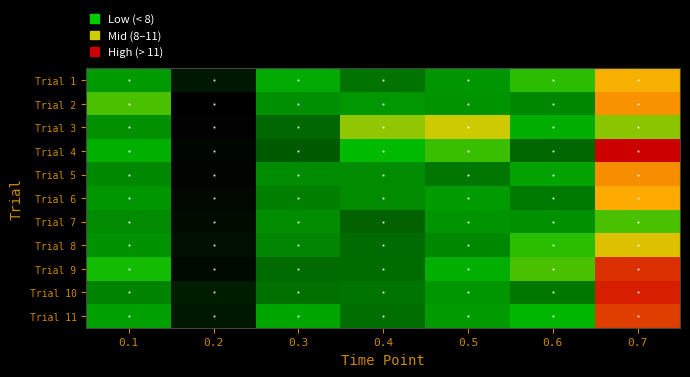

At which category is the sum across all series the highest?

0.7